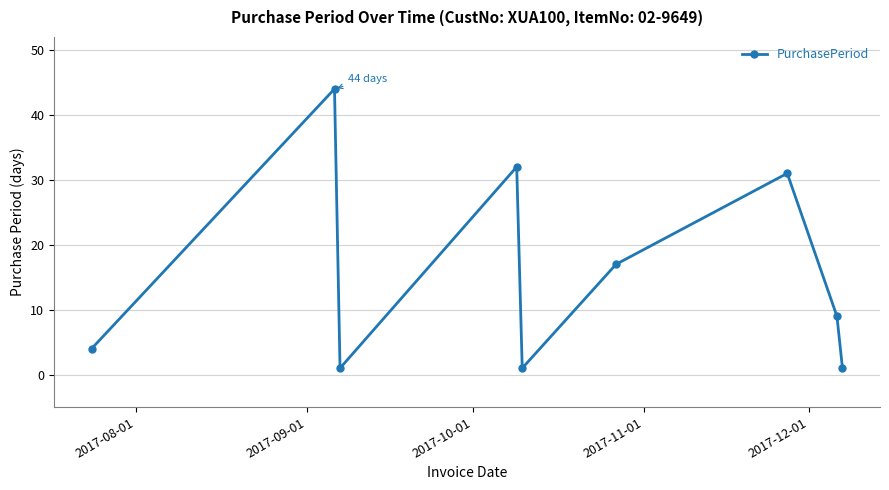

How many interior local valleys (lower than both neighbors) does the data have?

2